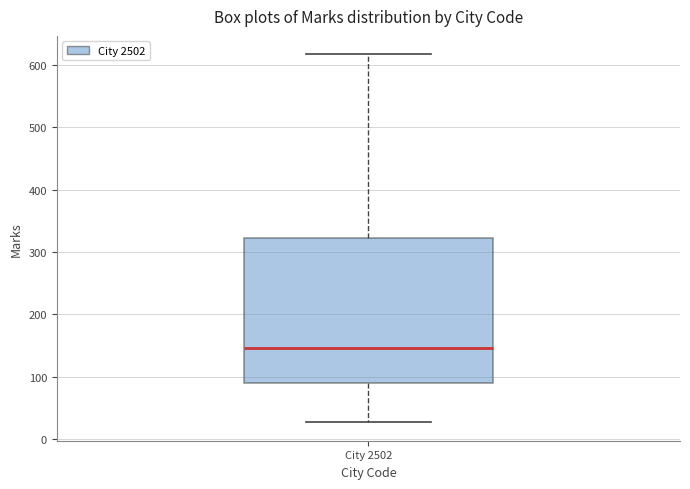

Read this box plot against the y-axis: the position of the median line, the range covered by the box, and the ends of both whiskers. The values are not printed on the chart, so give them approximately, as read against the axis.

median 150, box 90 to 320, whiskers 30 to 620